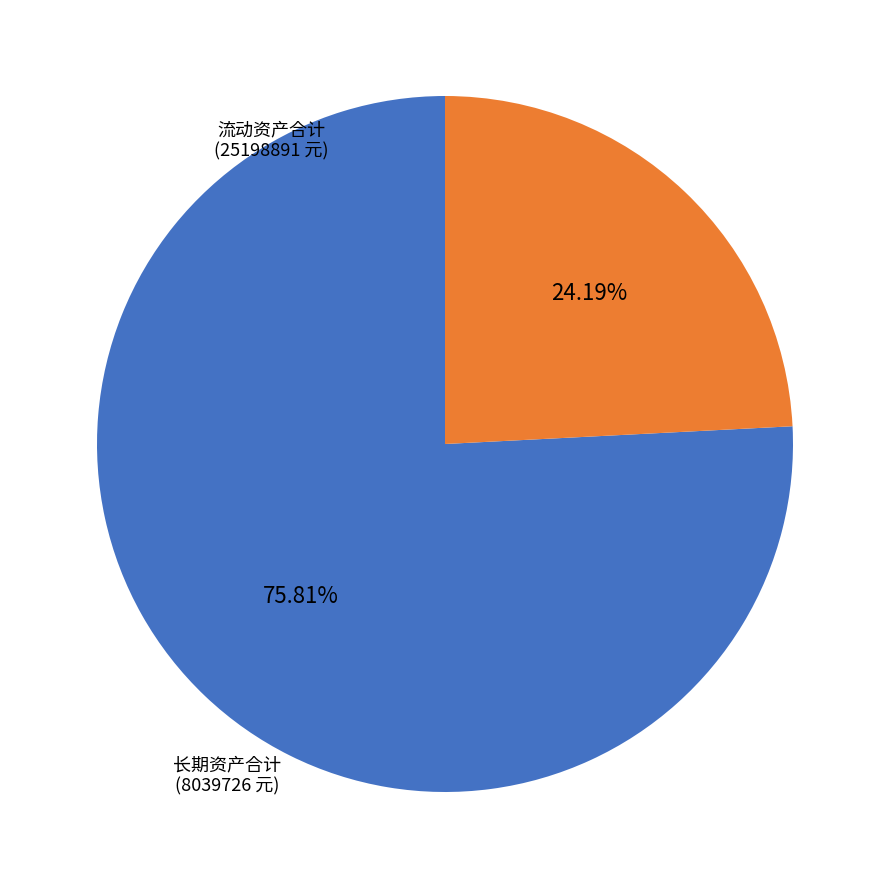

Does any single category account for the majority?

Yes